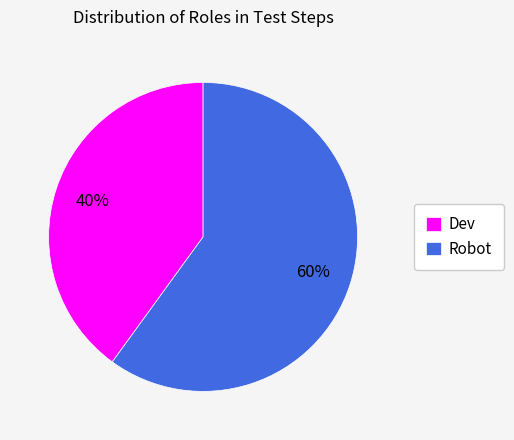

Which slice is the smallest?

Dev